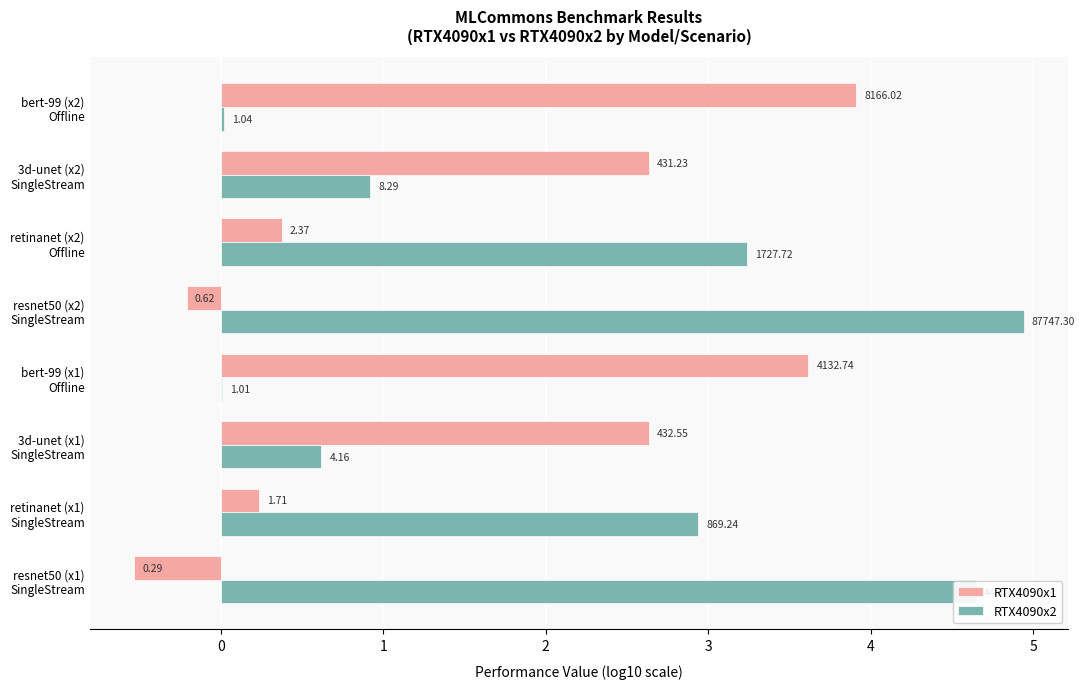

Which series has the largest total across all categories?

RTX4090x2